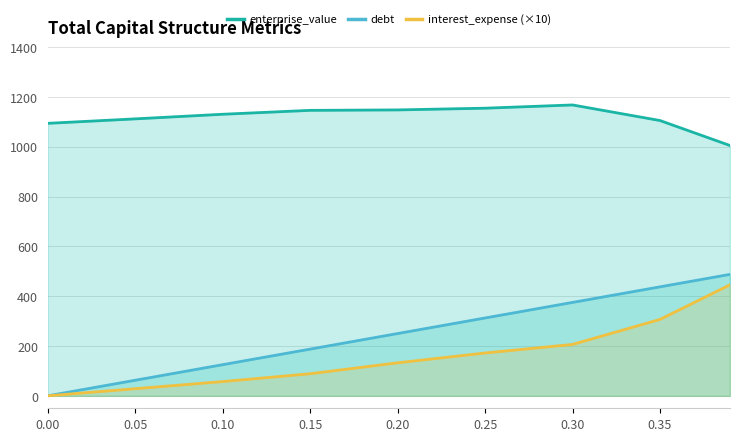

How many lines are shown in the chart?

3